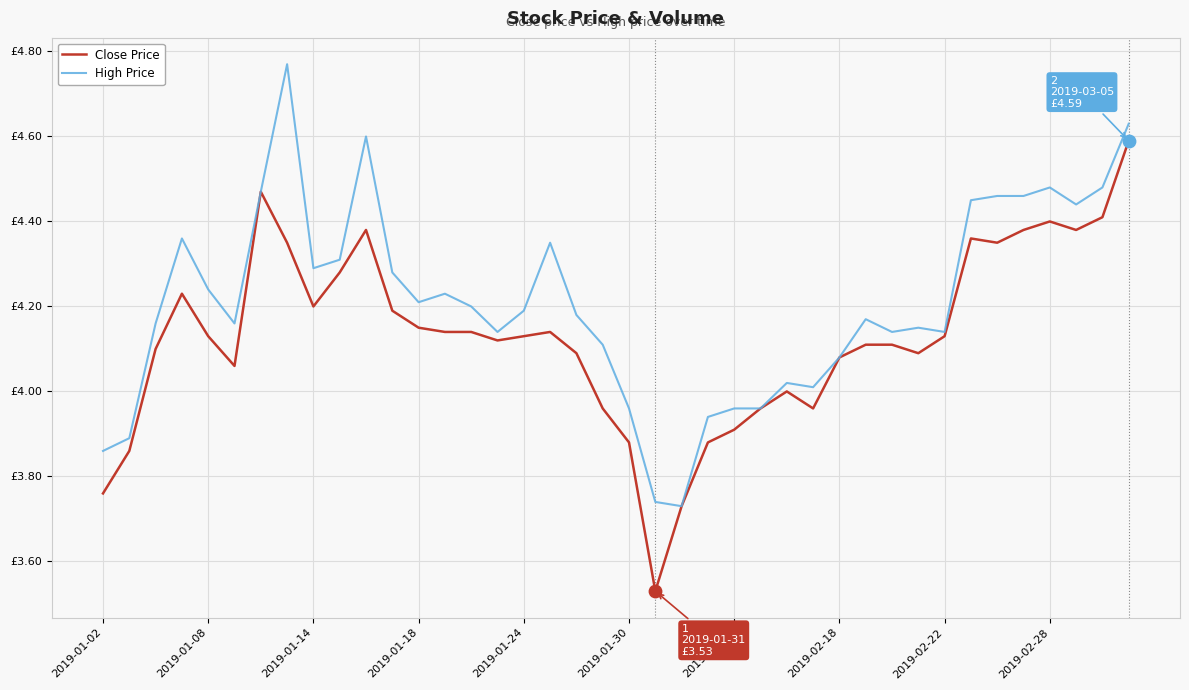

Does the chart have visible grid lines?

Yes